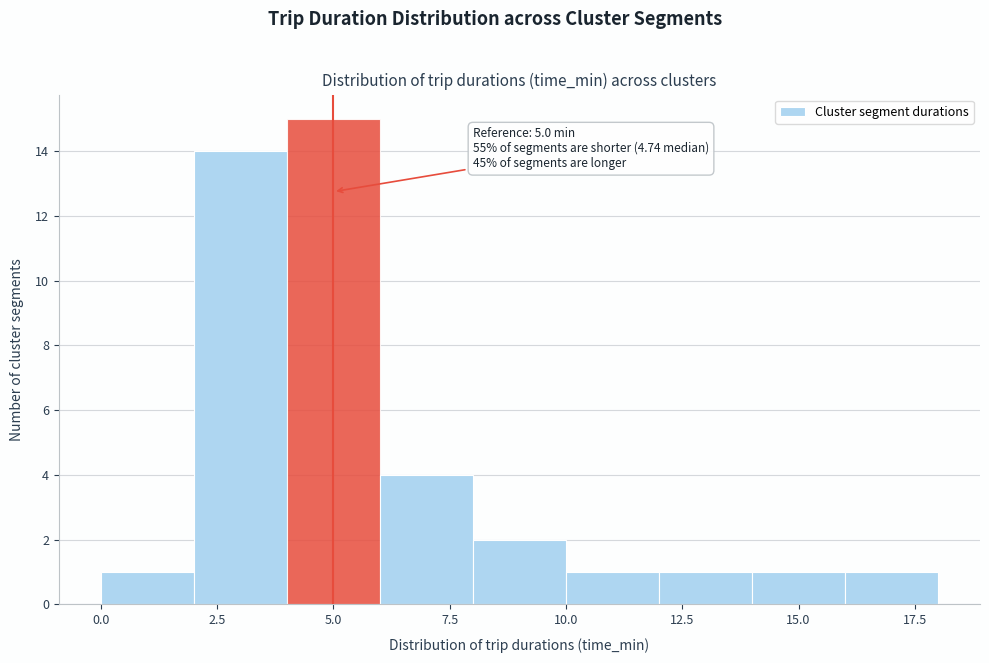

Over which range of the x-axis is the bar tallest?

4 to 6